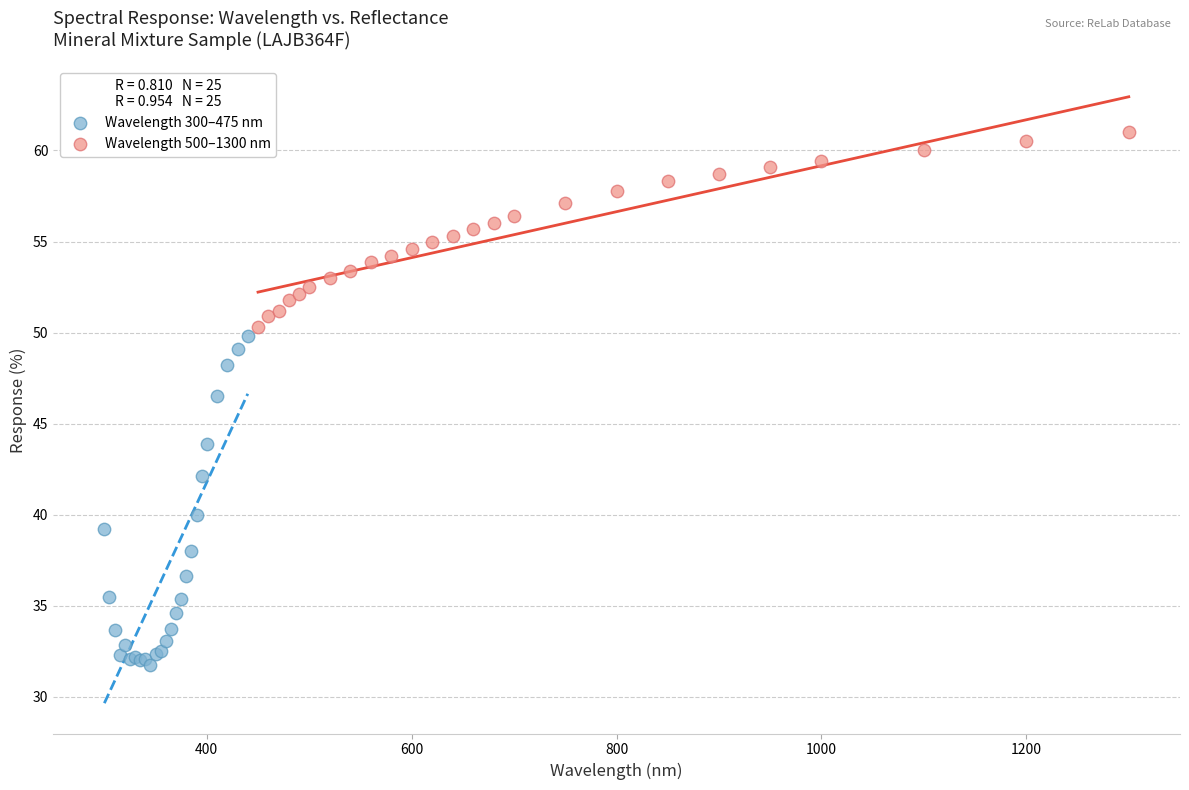

What are all the series names shown in the legend?

Wavelength 300–475 nm, Wavelength 500–1300 nm